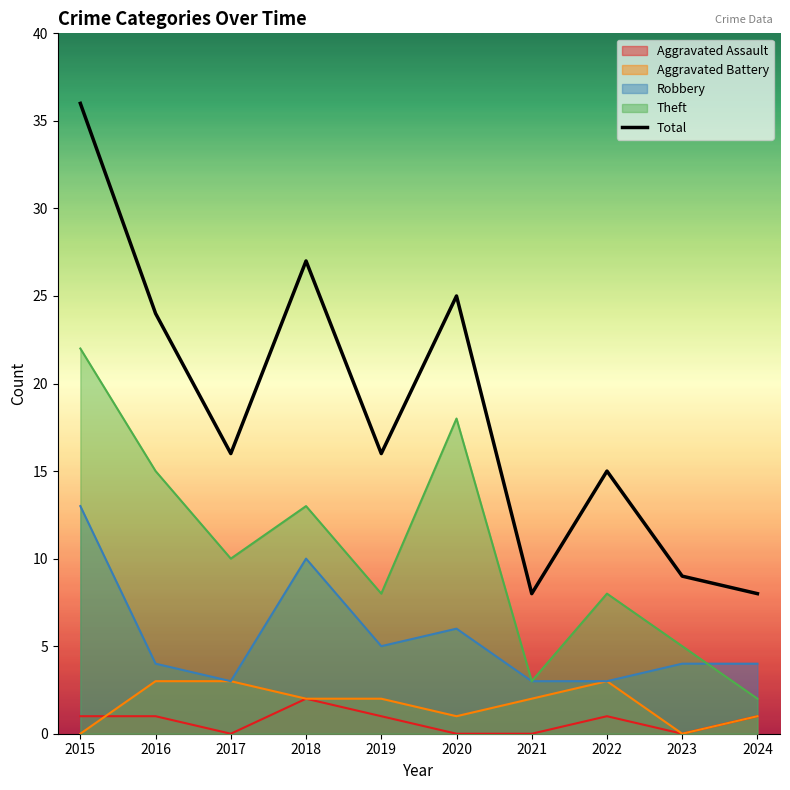

Is it true that the value at 2019 is 26?

False